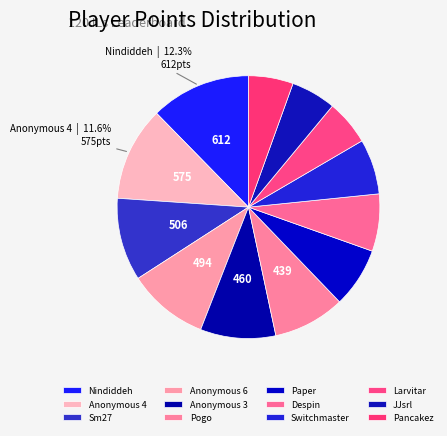

Is Pancakez the majority of the pie?

No